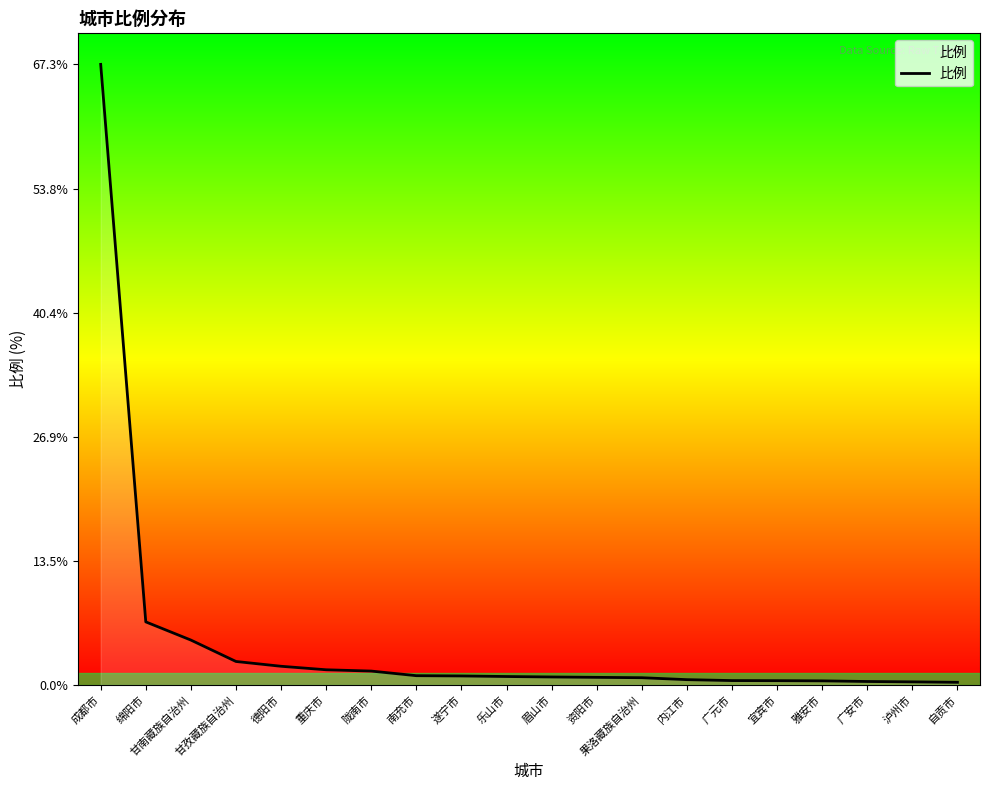

What position from the left is 甘南藏族自治州?

3